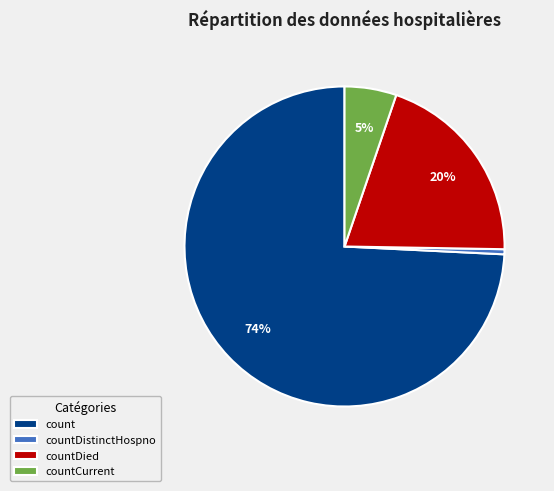

Is there any slice that represents more than half of the pie?

Yes